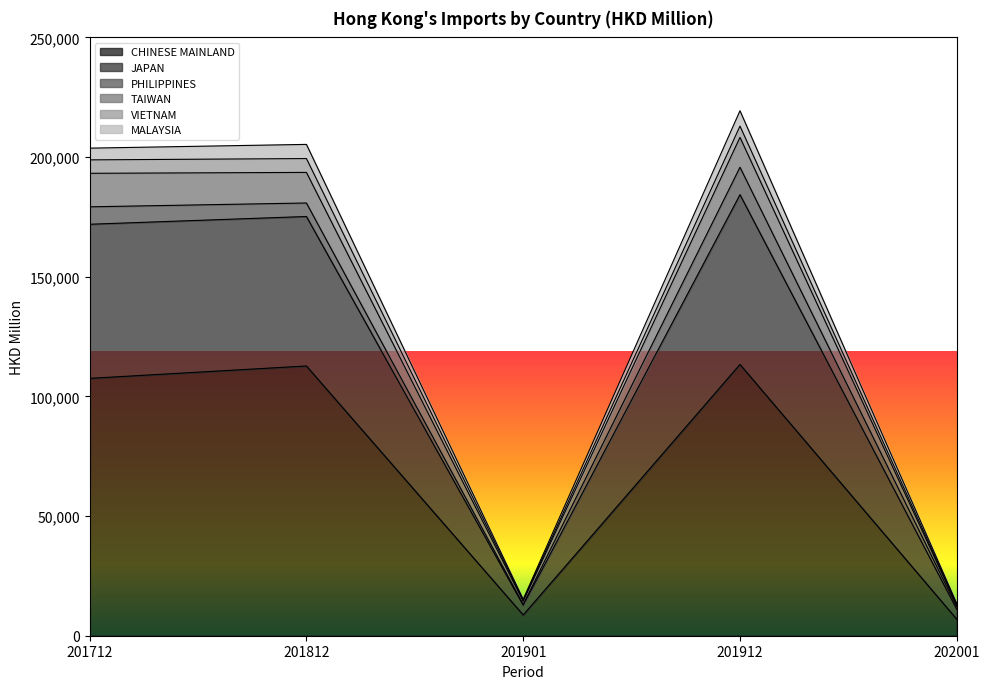

Is it true that MALAYSIA equals 15238.6 at 201901?

True